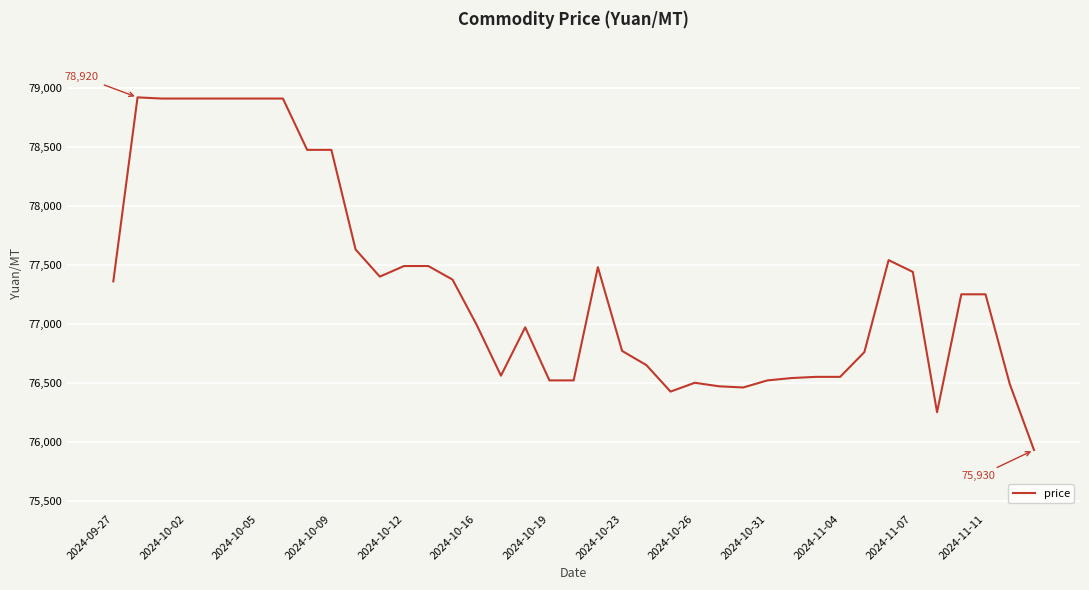

What is the difference between the maximum and minimum values?

2990